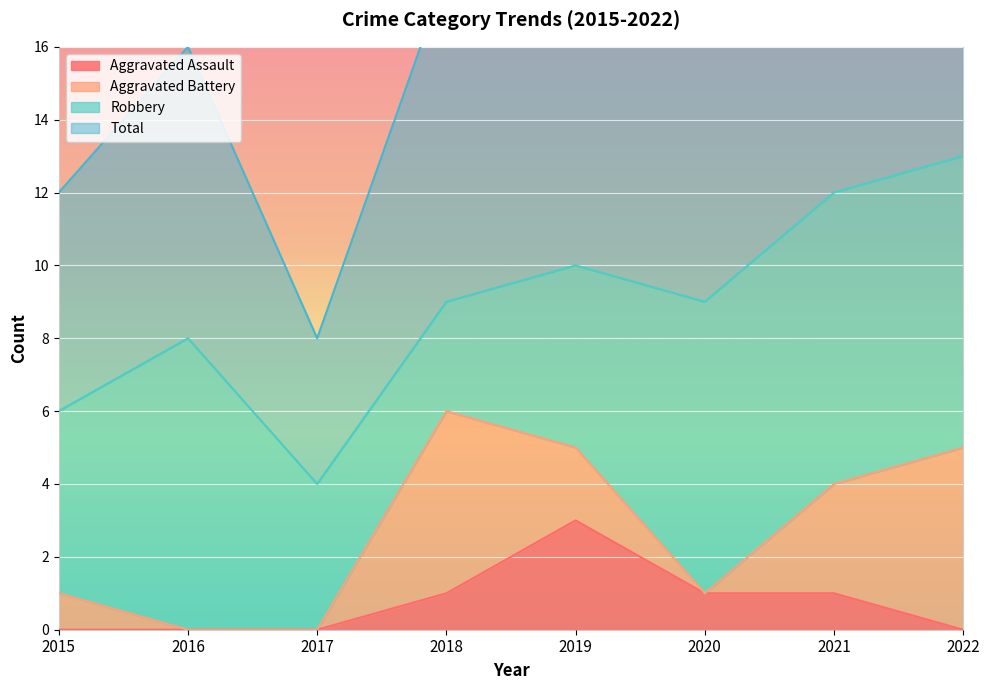

What is the difference between the Total values at 2022 and 2021?

3